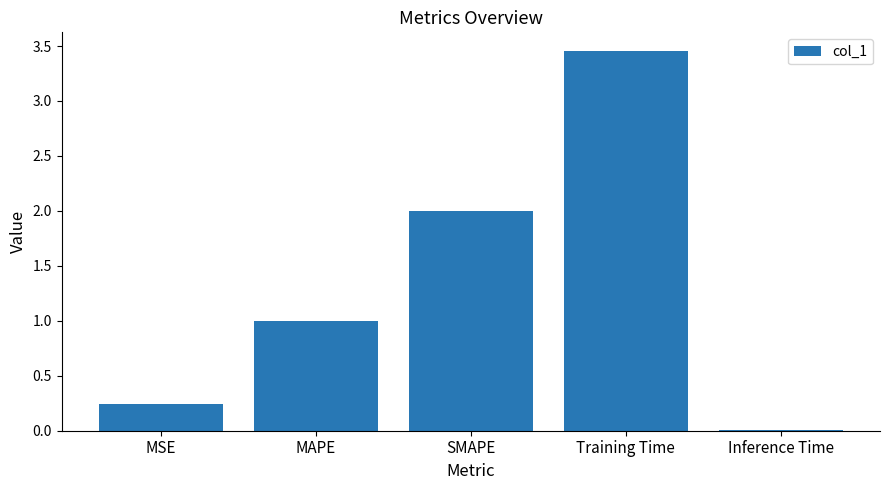

What is the change in value from SMAPE to Training Time?

+1.5